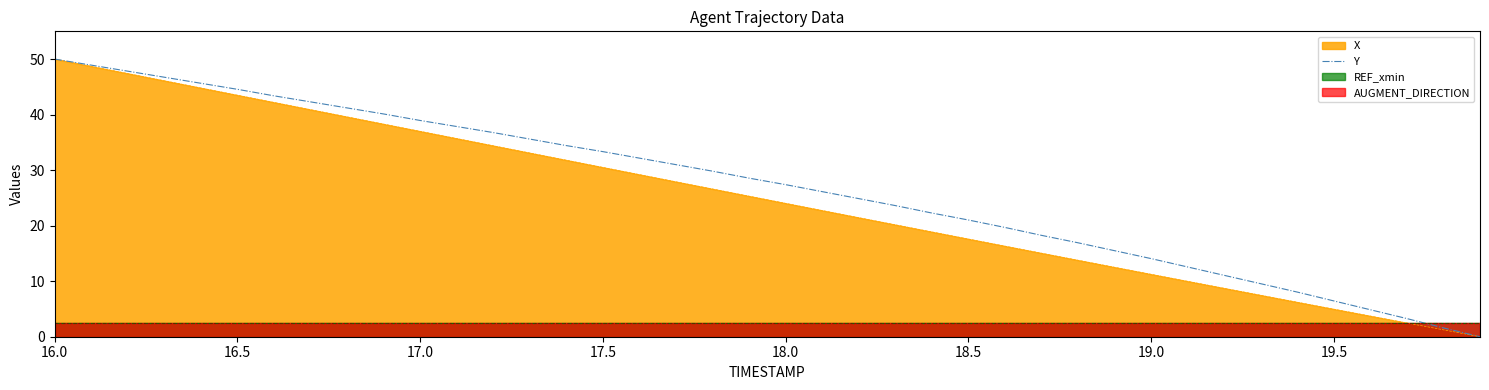

Is it true that Y equals 28.5 at 16.0?

False